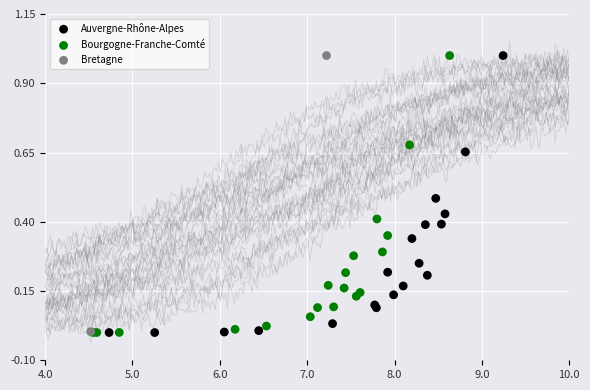

Which series has the widest spread of Y values?

Auvergne-Rhône-Alpes